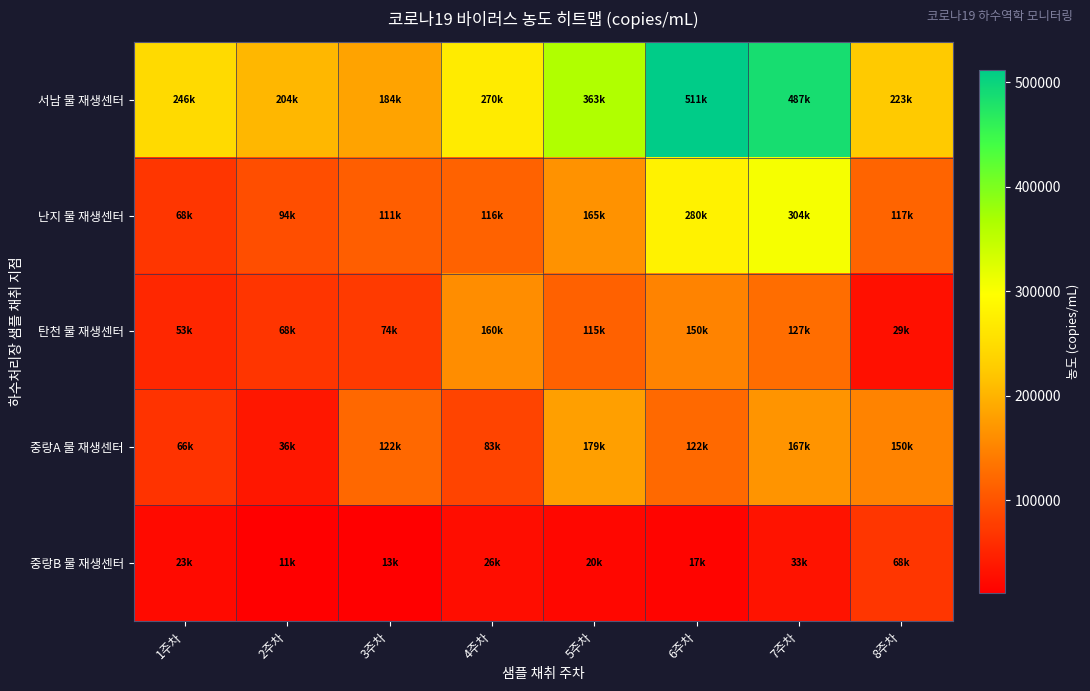

Reading left to right, list all the values displayed in this chart.

서남 물 재생센터: 1주차=246453.1	2주차=203900.0	3주차=183520.9	4주차=270002.9	5주차=362591.2	6주차=511455.0	7주차=486929.4	8주차=223383.6
난지 물 재생센터: 1주차=68242.2	2주차=94253.3	3주차=110769.1	4주차=115534.4	5주차=165271.9	6주차=279806.4	7주차=304398.8	8주차=117168.0
탄천 물 재생센터: 1주차=52544.3	2주차=67652.2	3주차=73598.2	4주차=160428.6	5주차=114535.6	6주차=149552.7	7주차=127254.2	8주차=29135.9
중랑A 물 재생센터: 1주차=65538.3	2주차=35834.4	3주차=121559.2	4주차=83205.8	5주차=178842.5	6주차=122415.5	7주차=166718.2	8주차=150055.3
중랑B 물 재생센터: 1주차=23026.4	2주차=11411.7	3주차=13224.3	4주차=26312.0	5주차=19731.2	6주차=16907.5	7주차=32708.9	8주차=68357.8